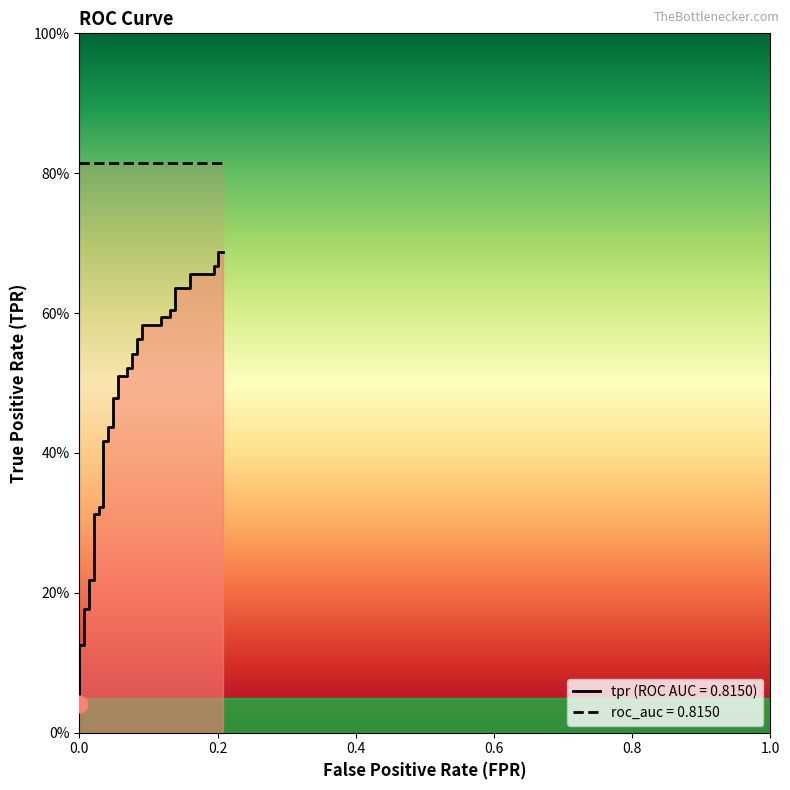

Is this an area chart (filled region under the line)?

No